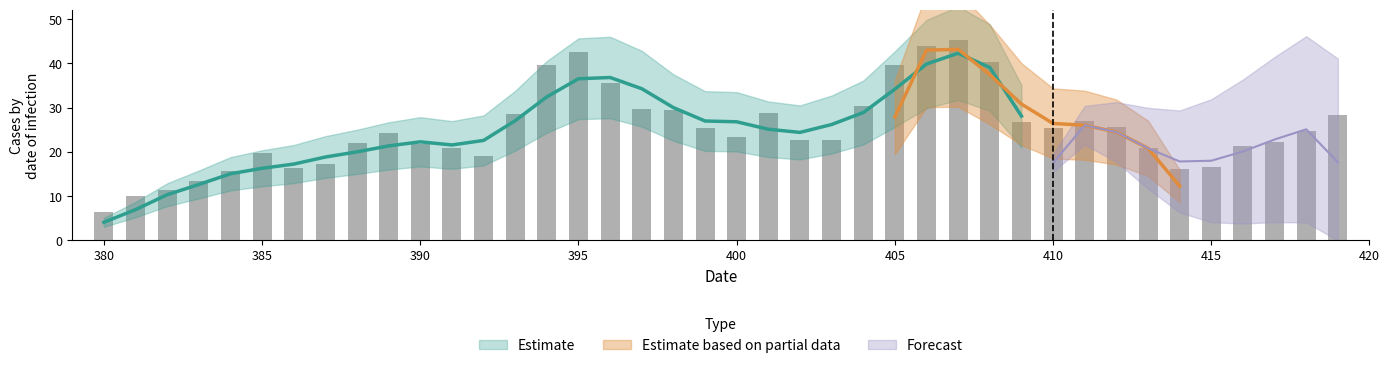

Is it true that the value at 393 is 41.7?

False